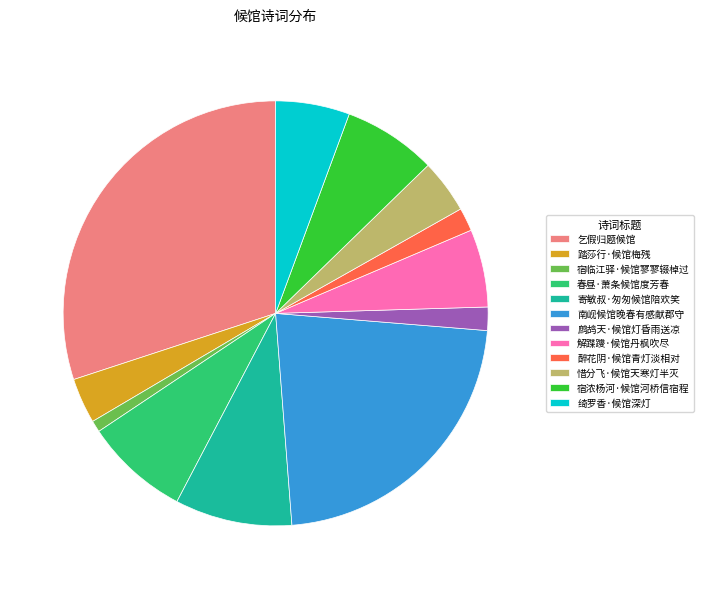

The 春昼·萧条候馆度芳春 slice represents 14% of the pie. True or false?

False